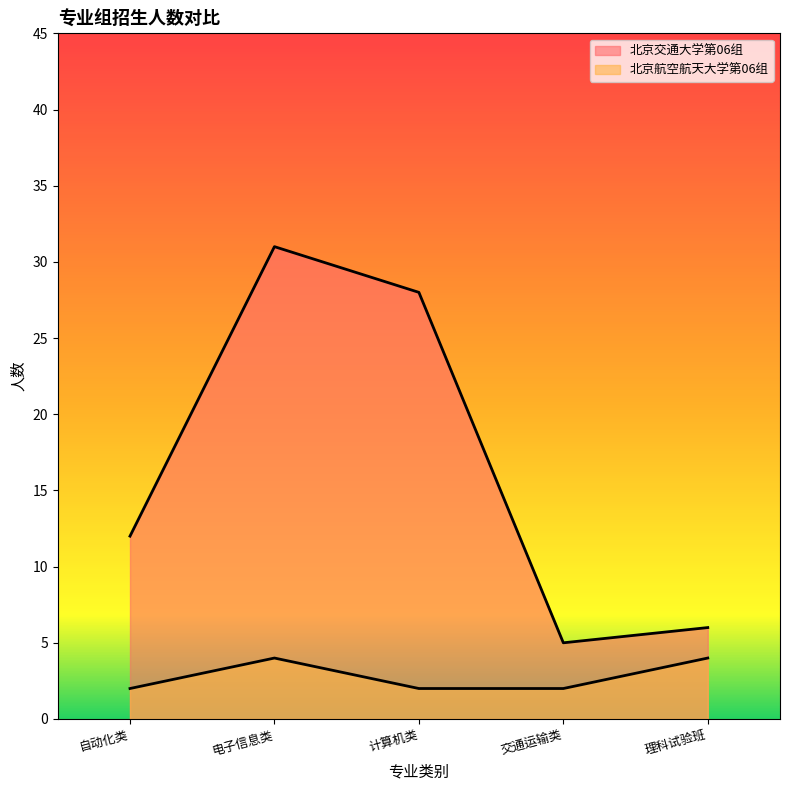

What is the spread (max minus min) of values at 交通运输类?

3